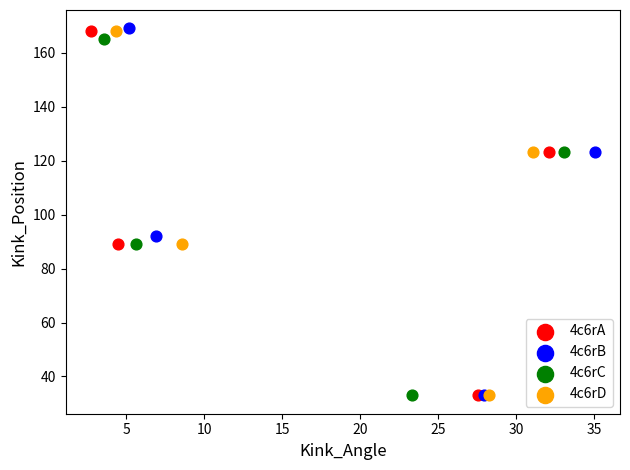

Which series has the largest Y range (max minus min)?

4c6rB